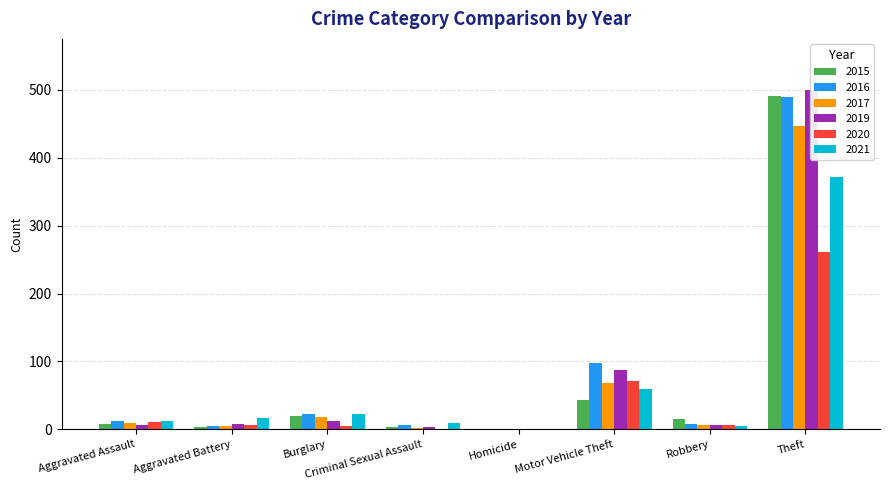

What is the value of the 2021 bar at the 1st from the left?

12